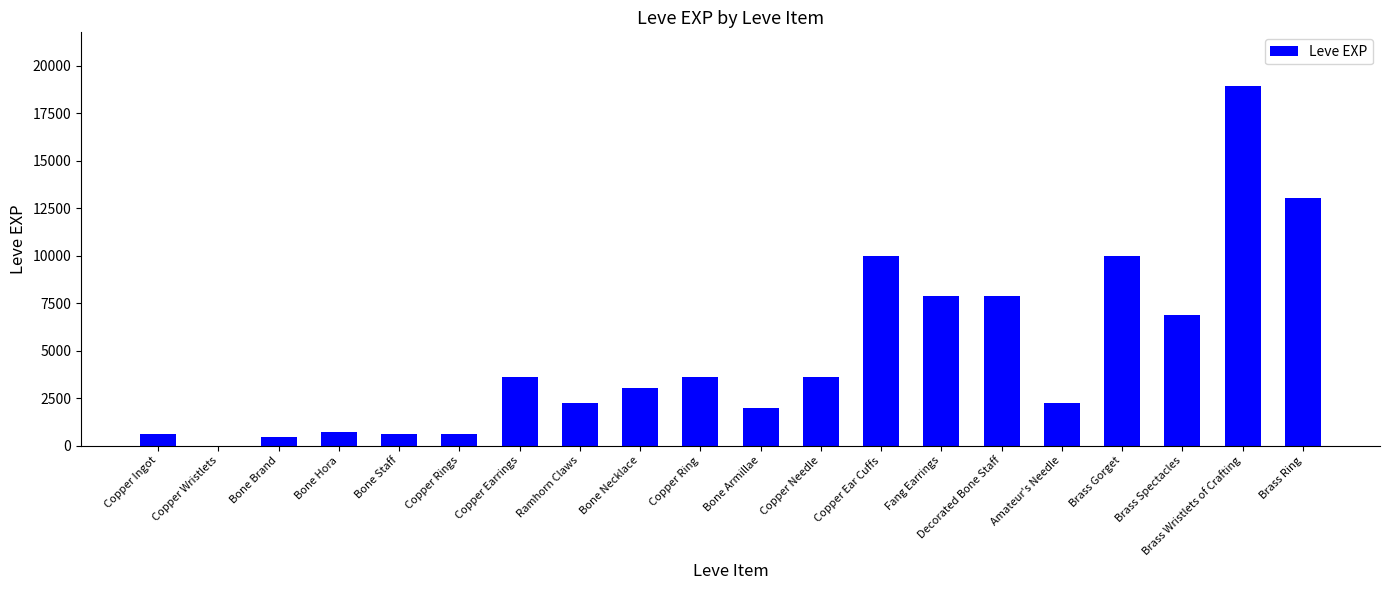

Reading left to right, list all the values displayed in this chart.

Copper Ingot=630	Copper Wristlets=1	Bone Brand=450	Bone Hora=720	Bone Staff=630	Copper Rings=630	Copper Earrings=3600	Ramhorn Claws=2230	Bone Necklace=3040	Copper Ring=3600	Bone Armillae=1980	Copper Needle=3600	Copper Ear Cuffs=9990	Fang Earrings=7880	Decorated Bone Staff=7880	Amateur's Needle=2230	Brass Gorget=9990	Brass Spectacles=6880	Brass Wristlets of Crafting=18910	Brass Ring=13040